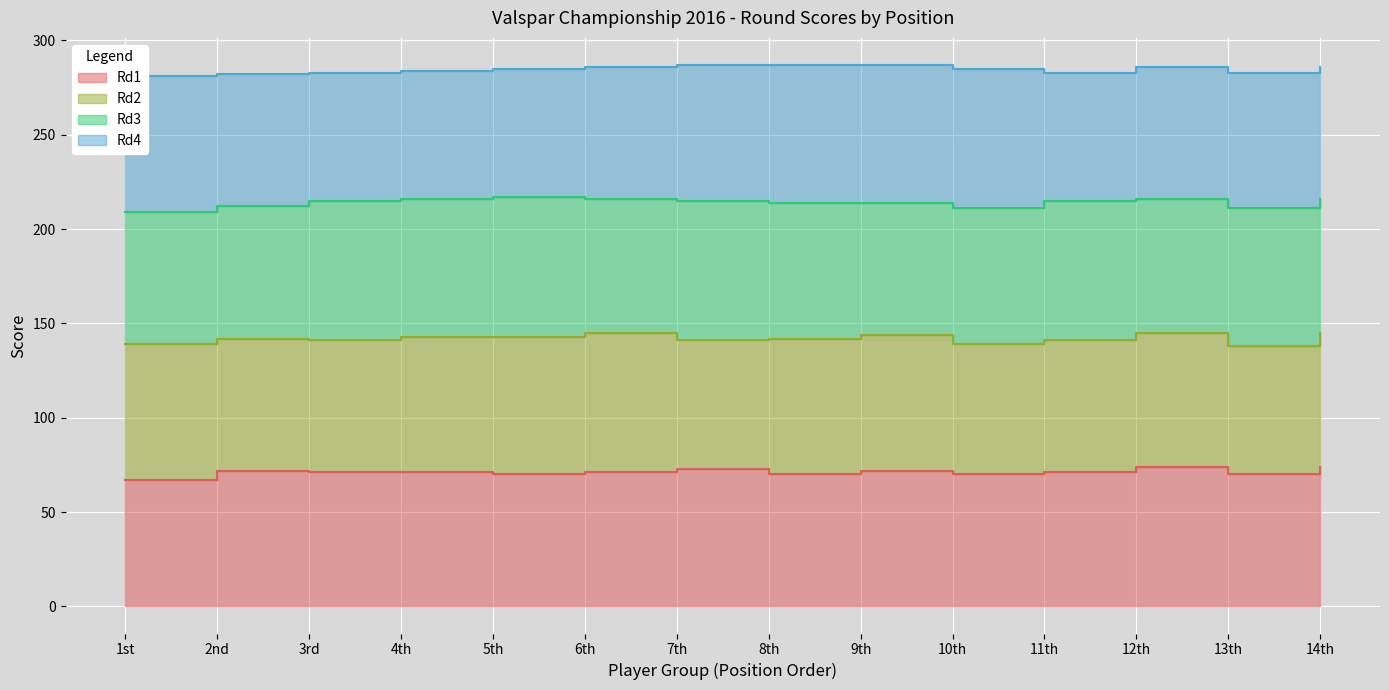

What is the difference between the maximum and minimum values in the Rd4 series?

6